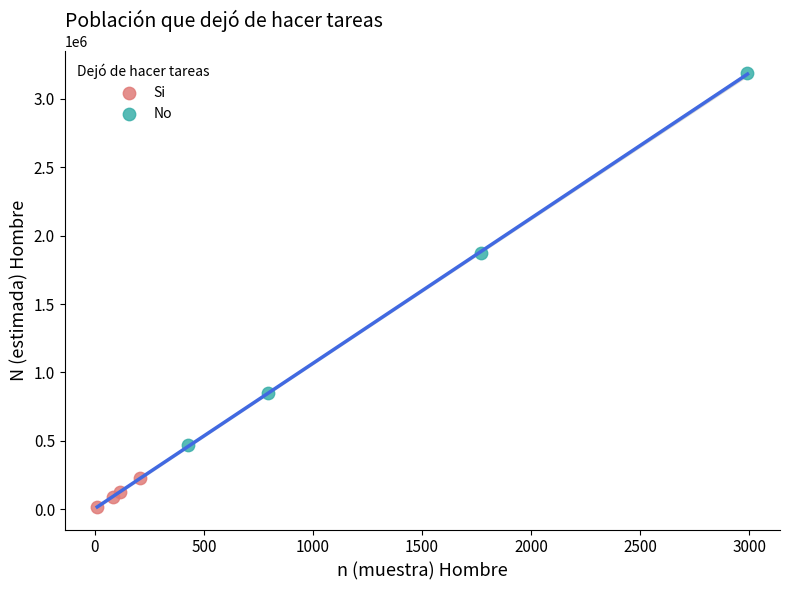

Which series has the largest Y range (max minus min)?

No